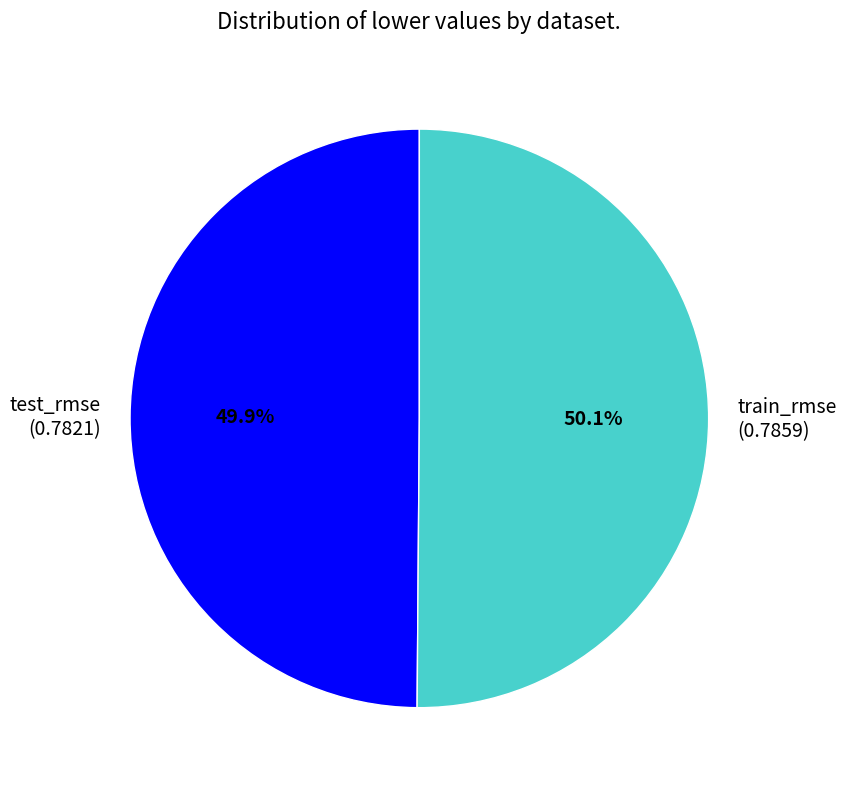

Is there any slice that represents more than half of the pie?

Yes